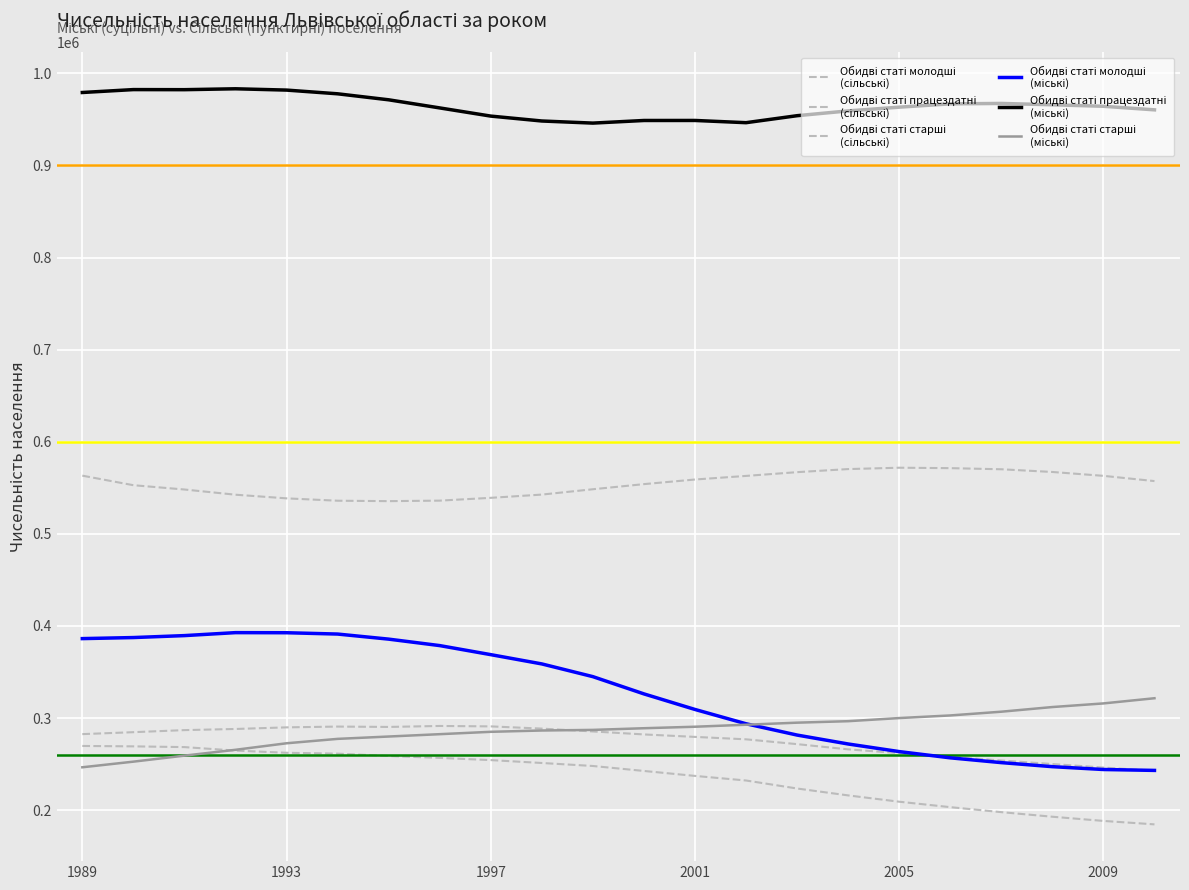

Is this an area chart (filled region under the line)?

No